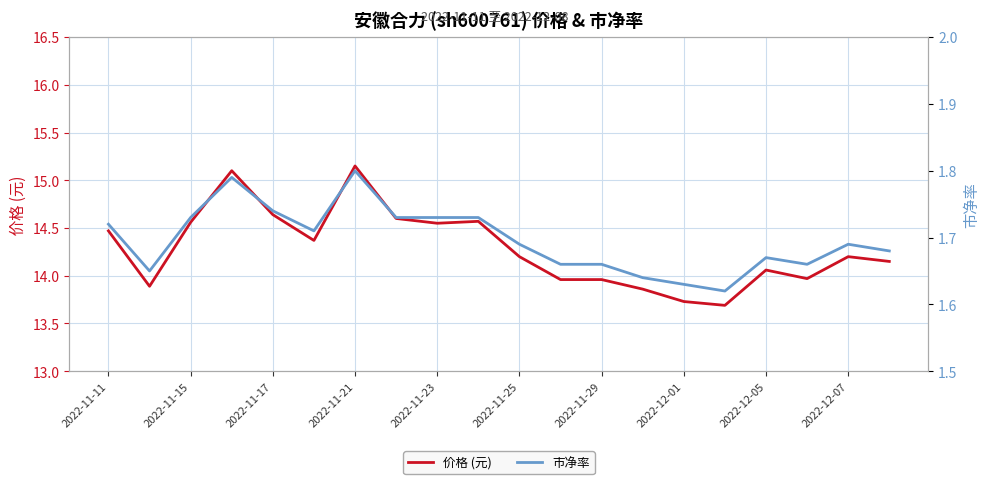

Reading right to left, extract all data points from this chart.

价格 (元): 14.2	14.2	14.0	14.1	13.7	13.7	13.9	14.0	14.0	14.2	14.6	14.6	14.6	15.2	14.4	14.6	15.1	14.6	13.9	14.5
市净率: 1.7	1.7	1.7	1.7	1.6	1.6	1.6	1.7	1.7	1.7	1.7	1.7	1.7	1.8	1.7	1.7	1.8	1.7	1.6	1.7